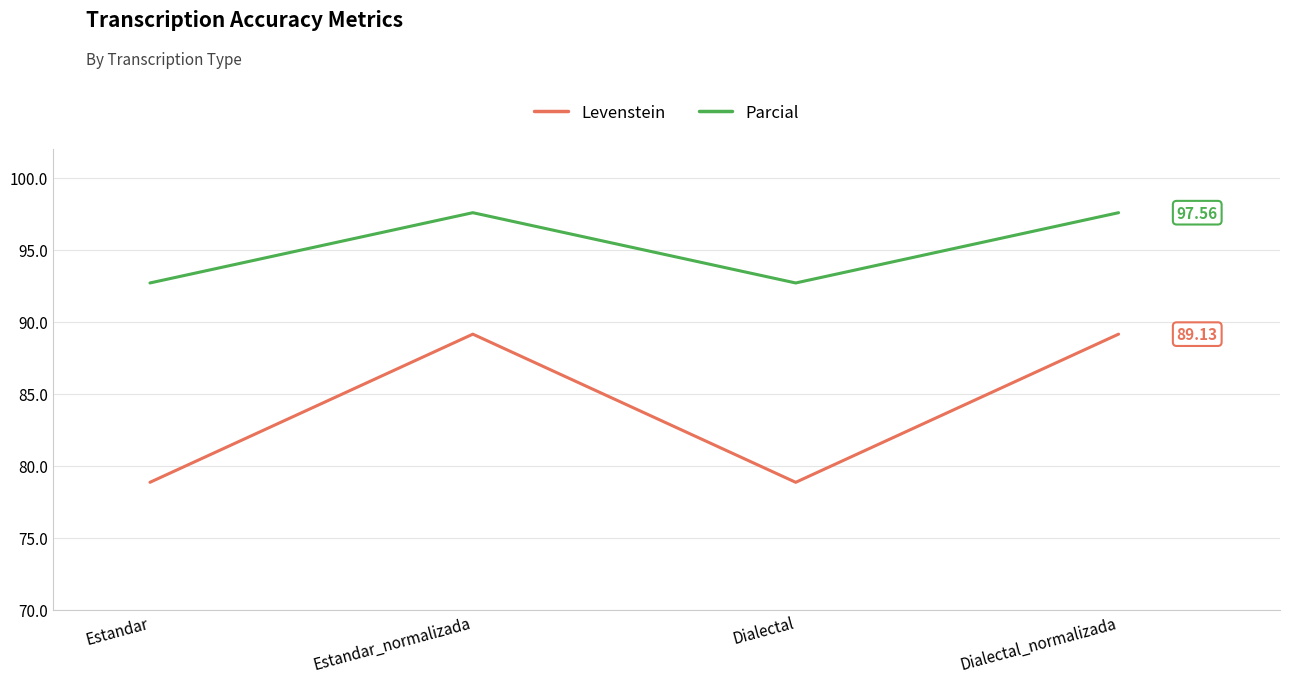

How many interior local peaks does the Levenstein series have?

1